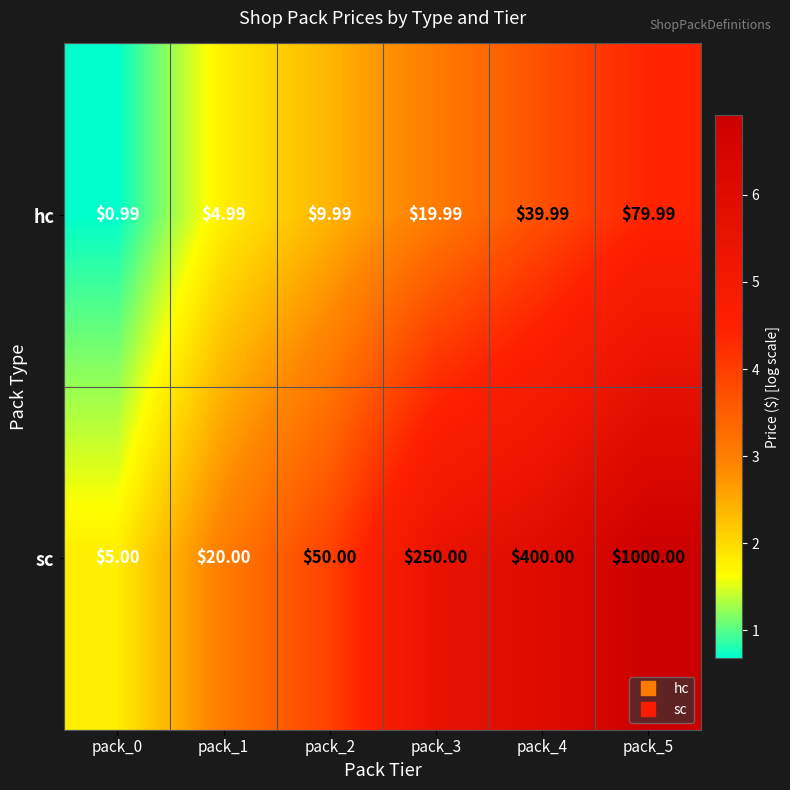

Is the value of sc at pack_4 greater than the value of hc at pack_3?

Yes